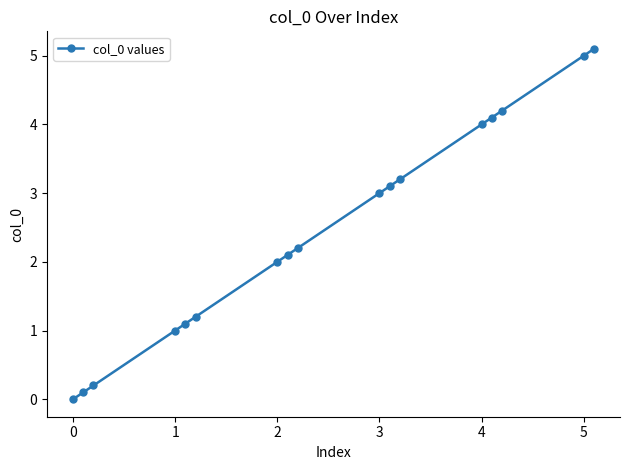

What is the maximum value shown in the chart?

5.1